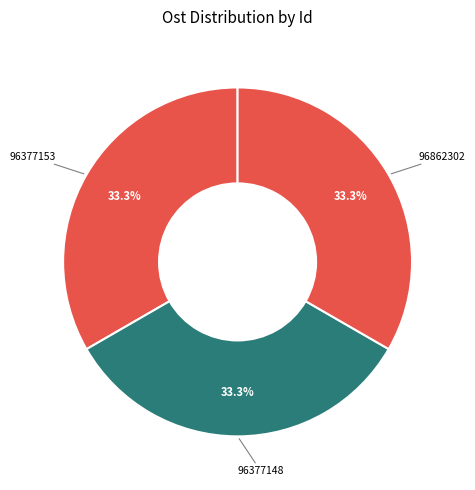

What is the ratio of the value at 96377148 to the value at 96377153?

1.0